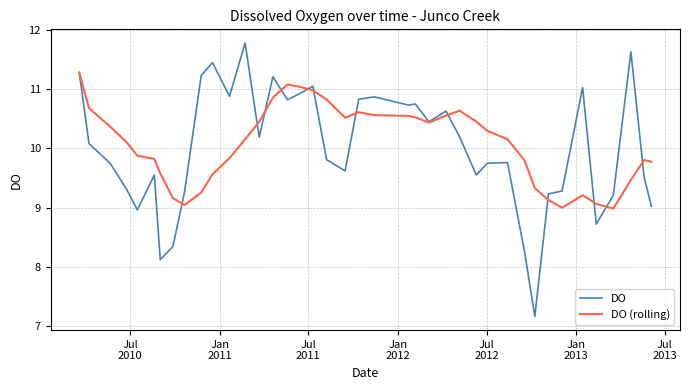

List the series in order of their peak value, highest first.

DO, DO (rolling)